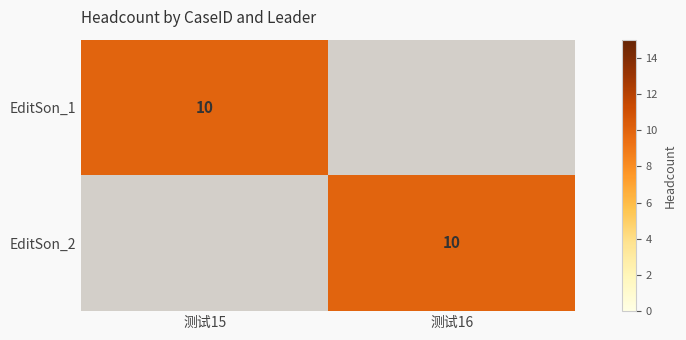

Is it true that EditSon_1 equals 6 at 测试15?

False